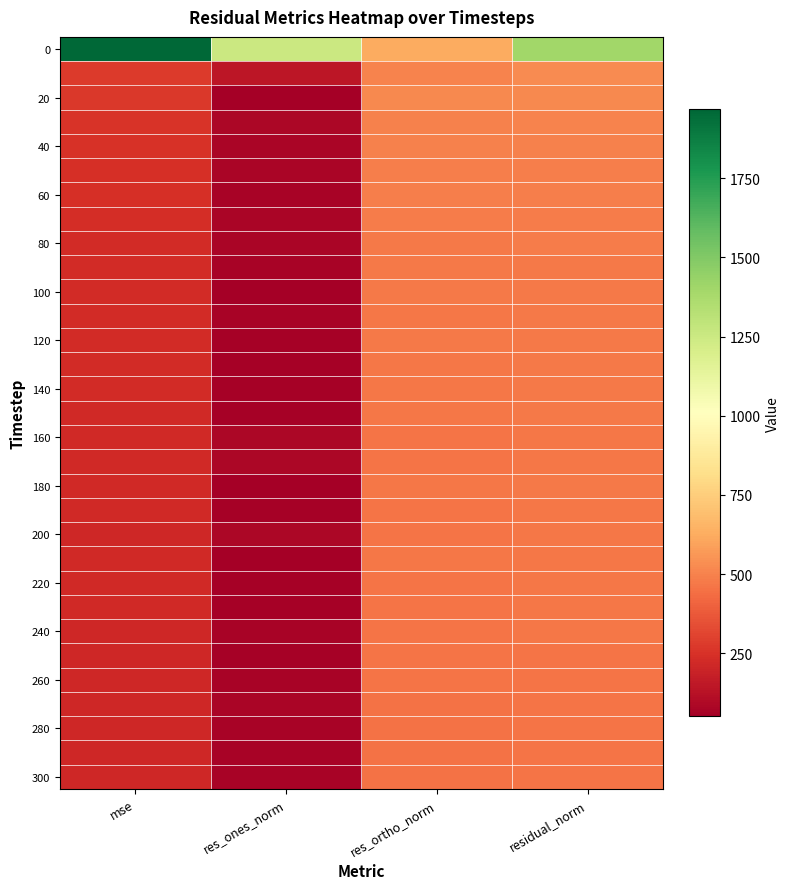

What is the spread (max minus min) of values at res_ones_norm?

1203.2